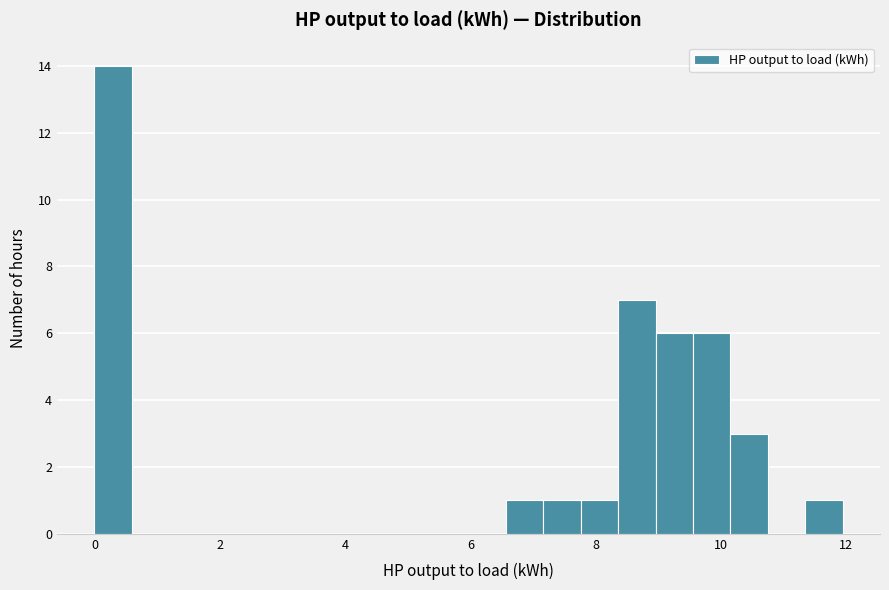

Read against the x-axis, roughly where is the centre of the tallest bar?

0.2